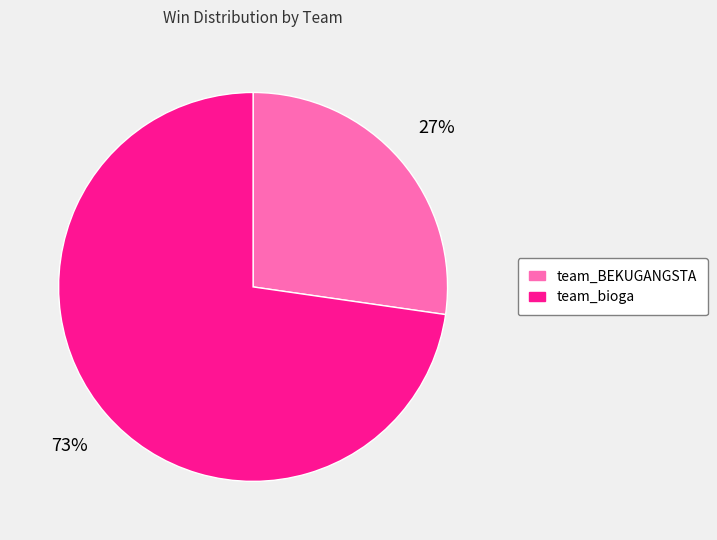

What percentage is the team_bioga slice, to the nearest percent?

73%